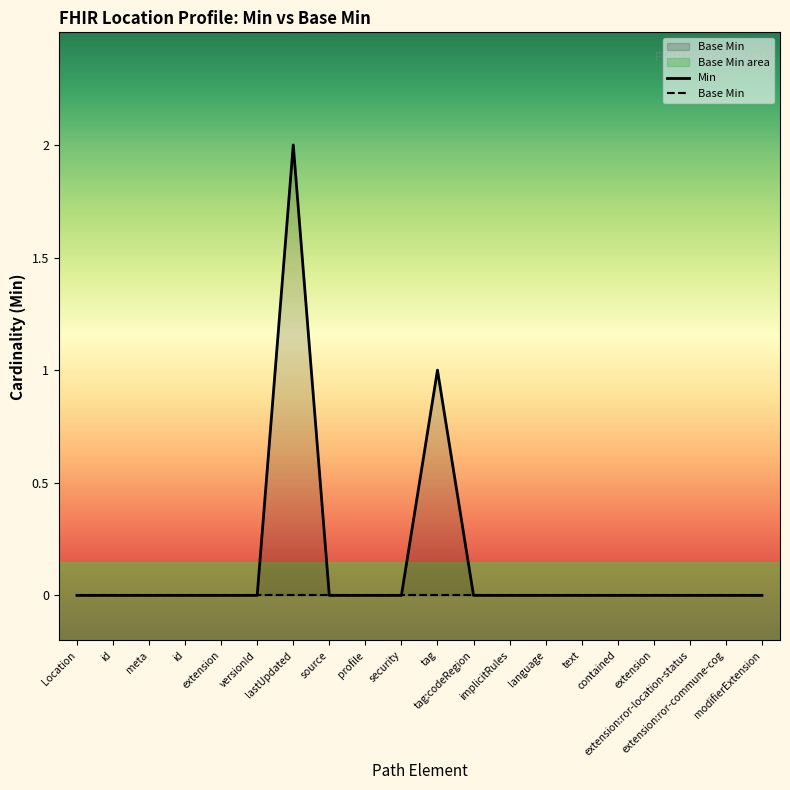

Does the chart display data point markers on the line(s)?

No